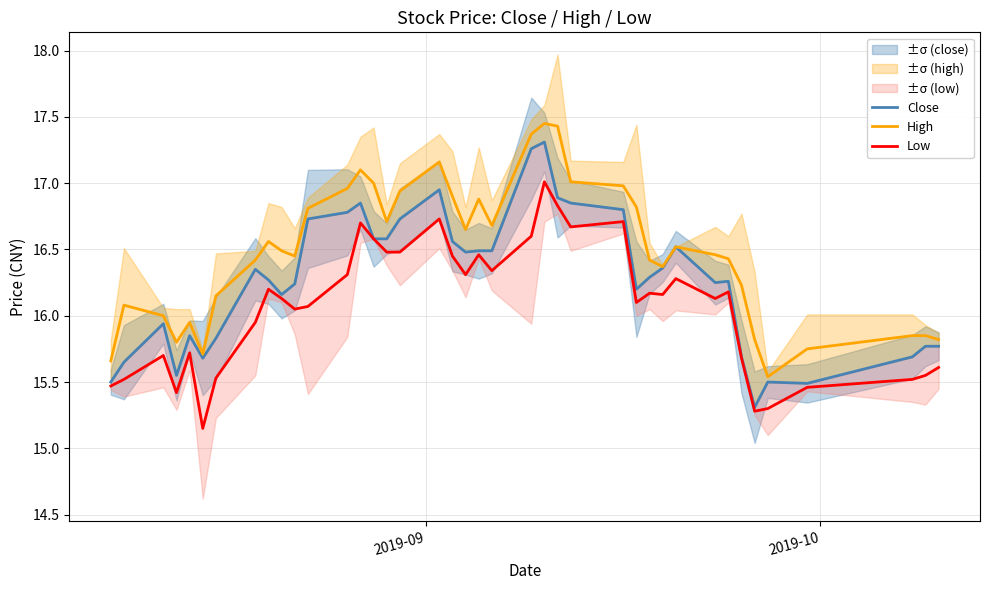

Rank the series by their average value, from lowest to highest.

Low, Close, High